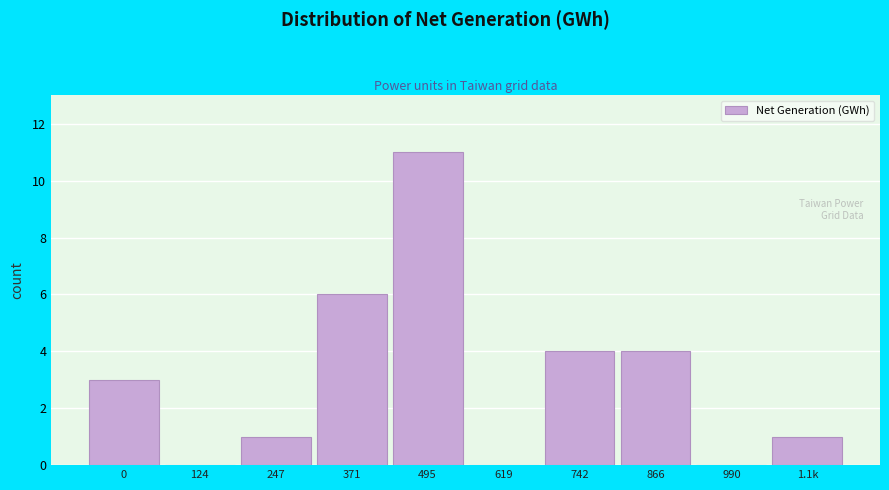

Reading left to right, extract all data points from this chart.

0=3	124=0	247=1	371=6	495=11	619=0	742=4	866=4	990=0	1.1k=1